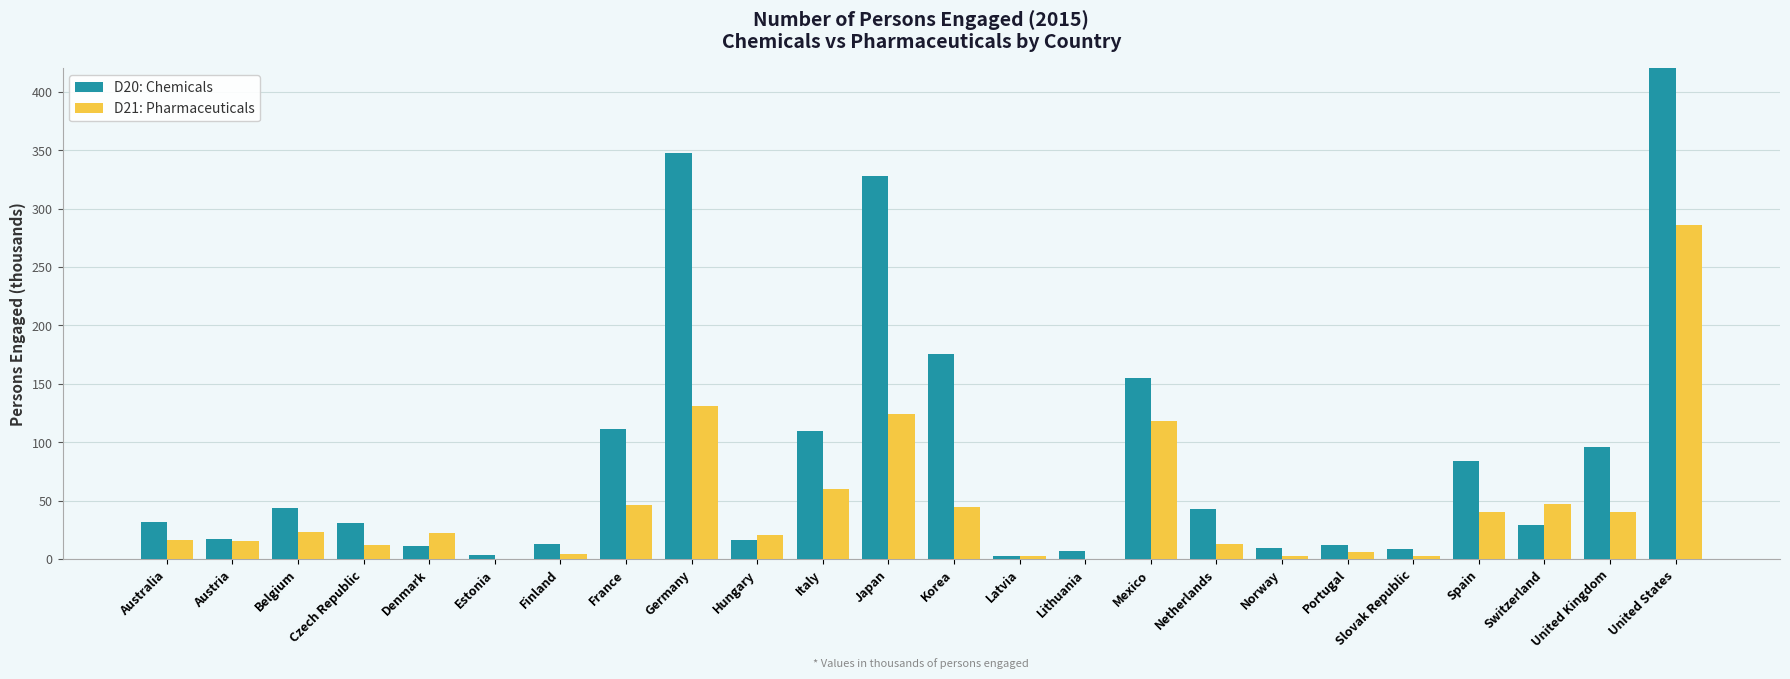

What is the average value of the D20: Chemicals series?

92.5